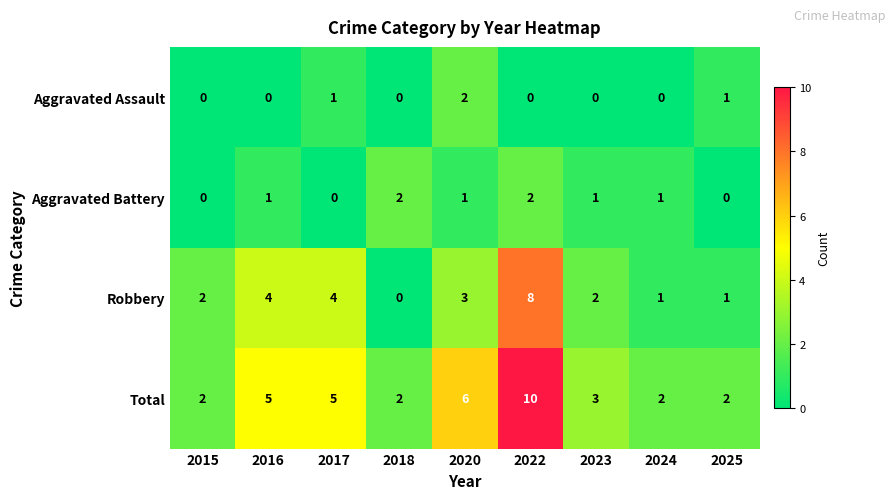

Which series changed the most between 2015 and 2022?

Total